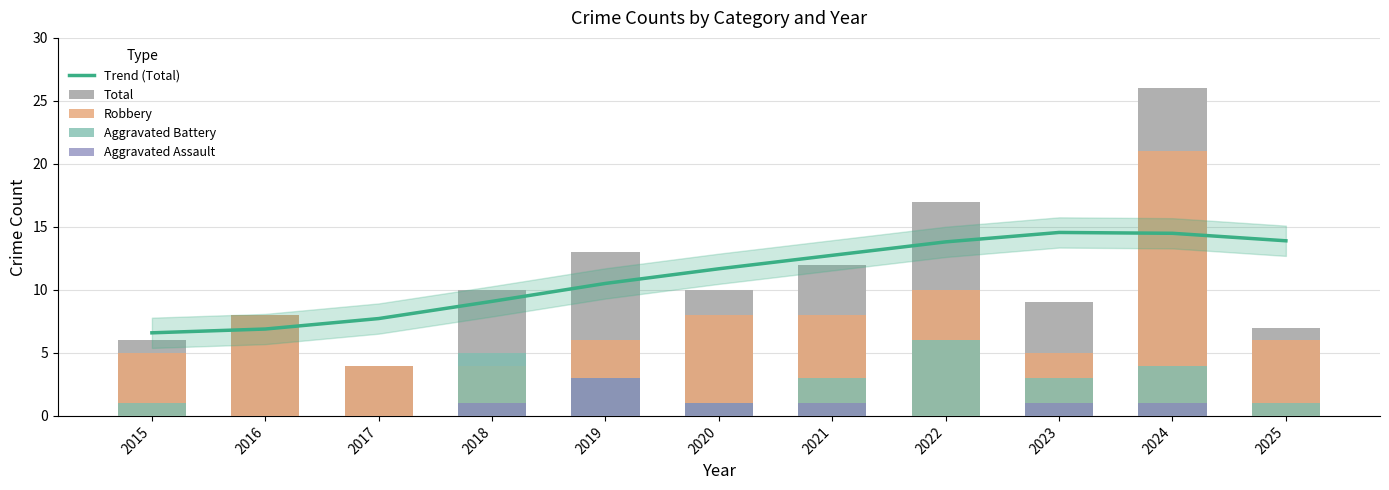

True or false: Aggravated Battery has a value of 5.0 at 2018.

True